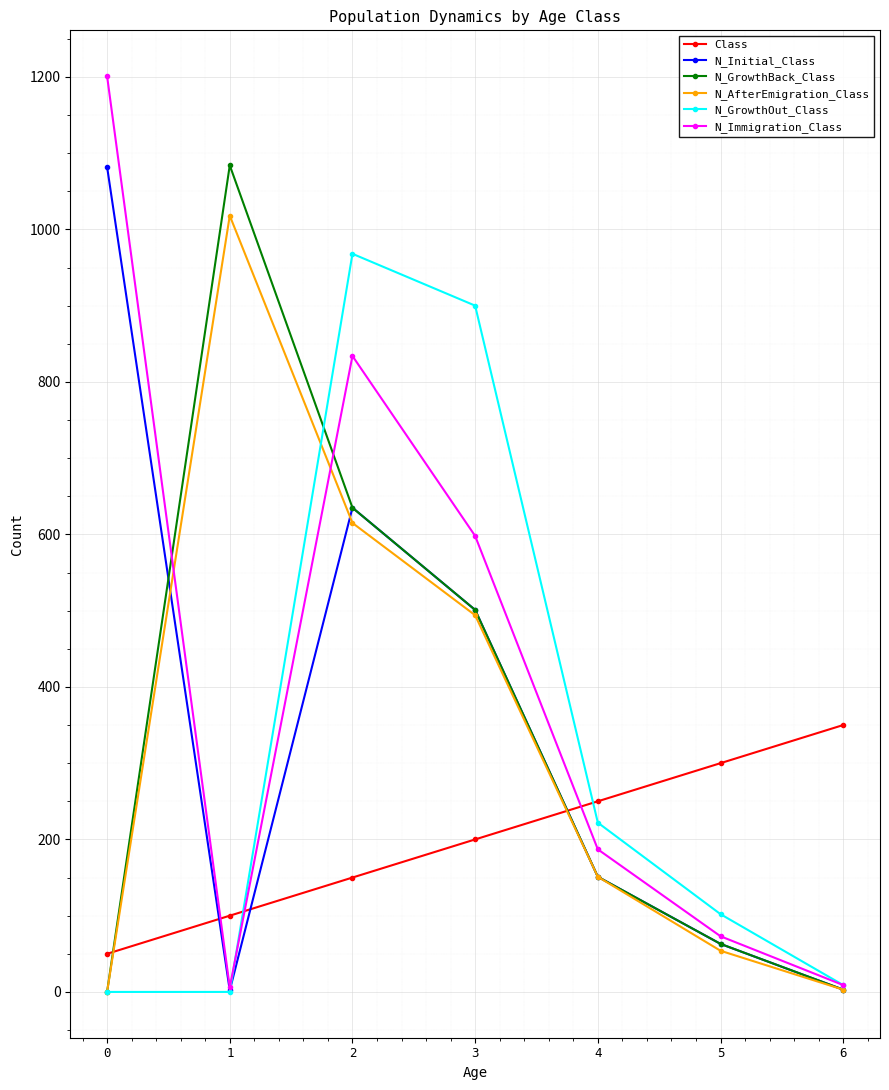

Which series ends up on top after the final intersection of N_GrowthOut_Class and Class?

Class